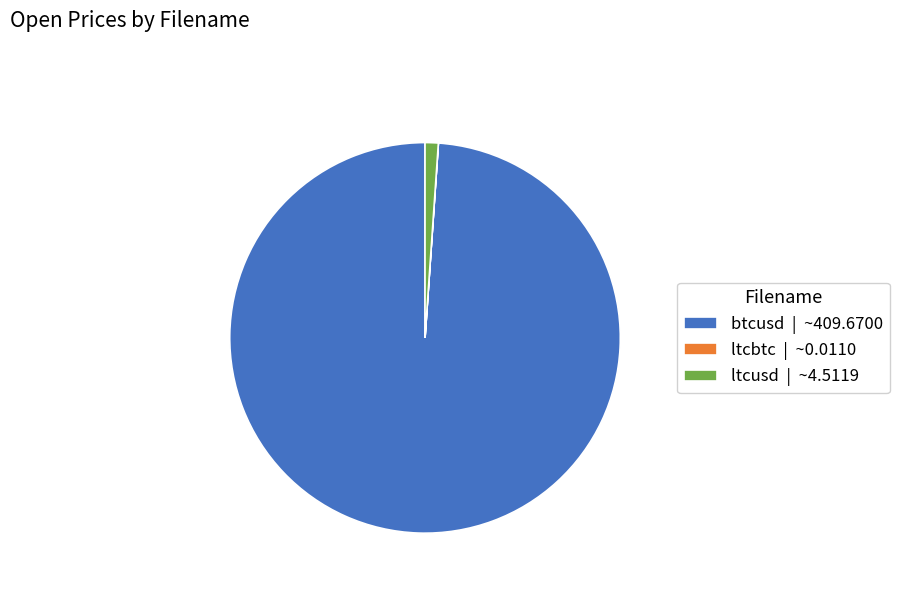

Is ltcusd | ~4.5119 the majority of the pie?

No